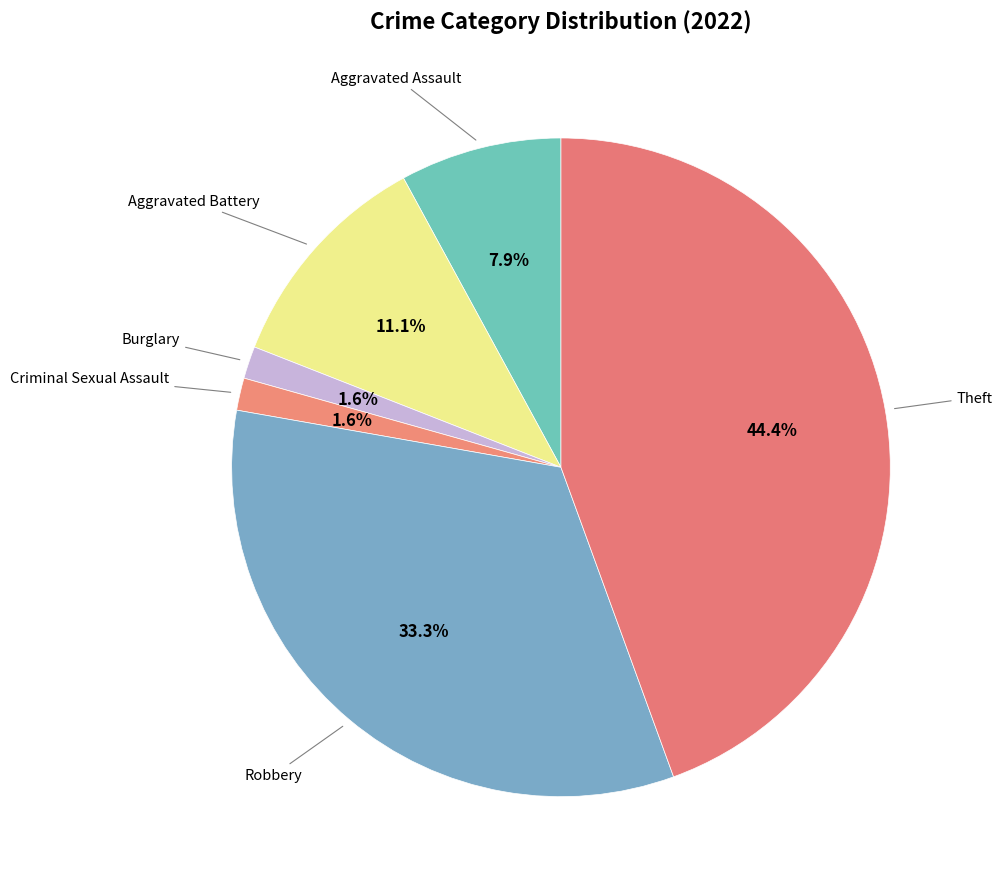

How many segments does this pie chart have?

6